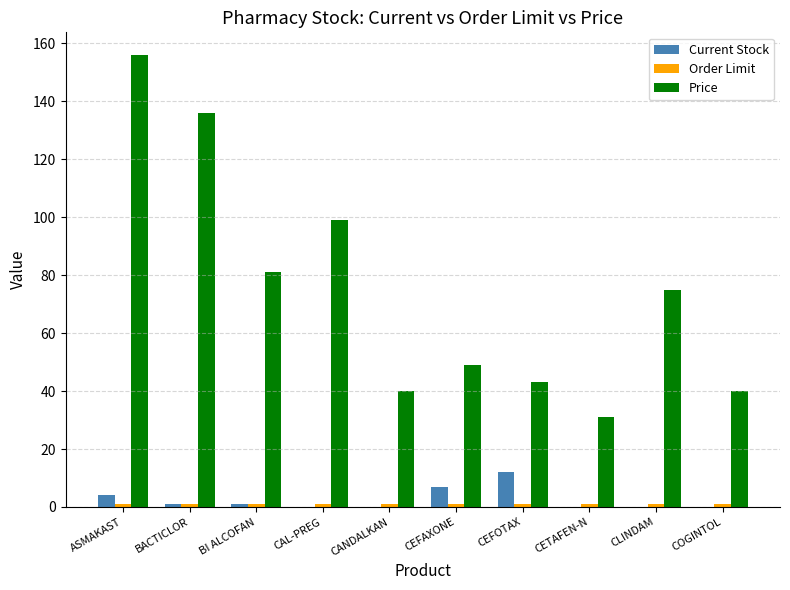

What is the sum of all Current Stock values?

25